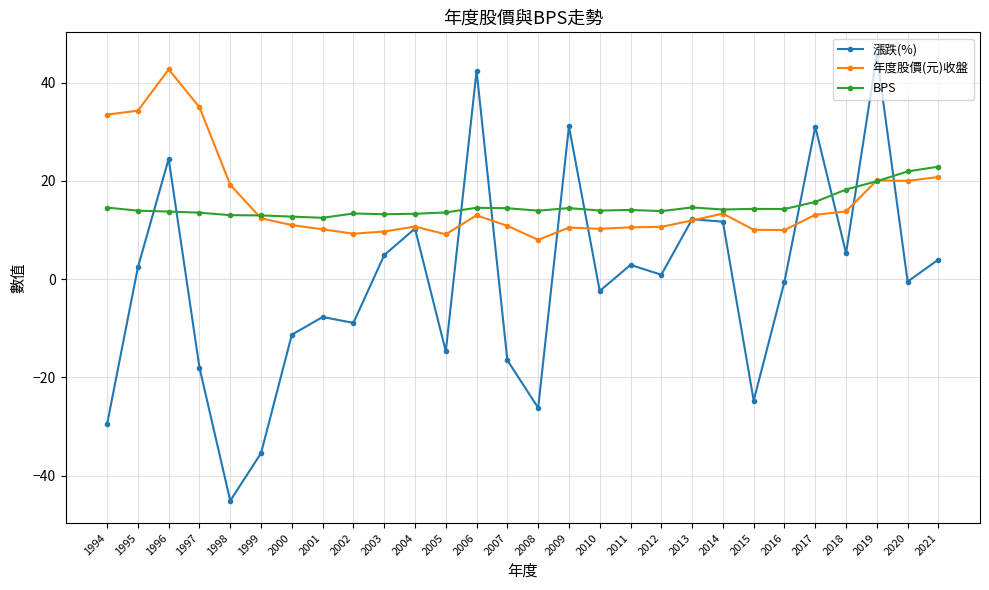

Is it true that 年度股價(元)收盤 equals 13.3 at 2014?

True